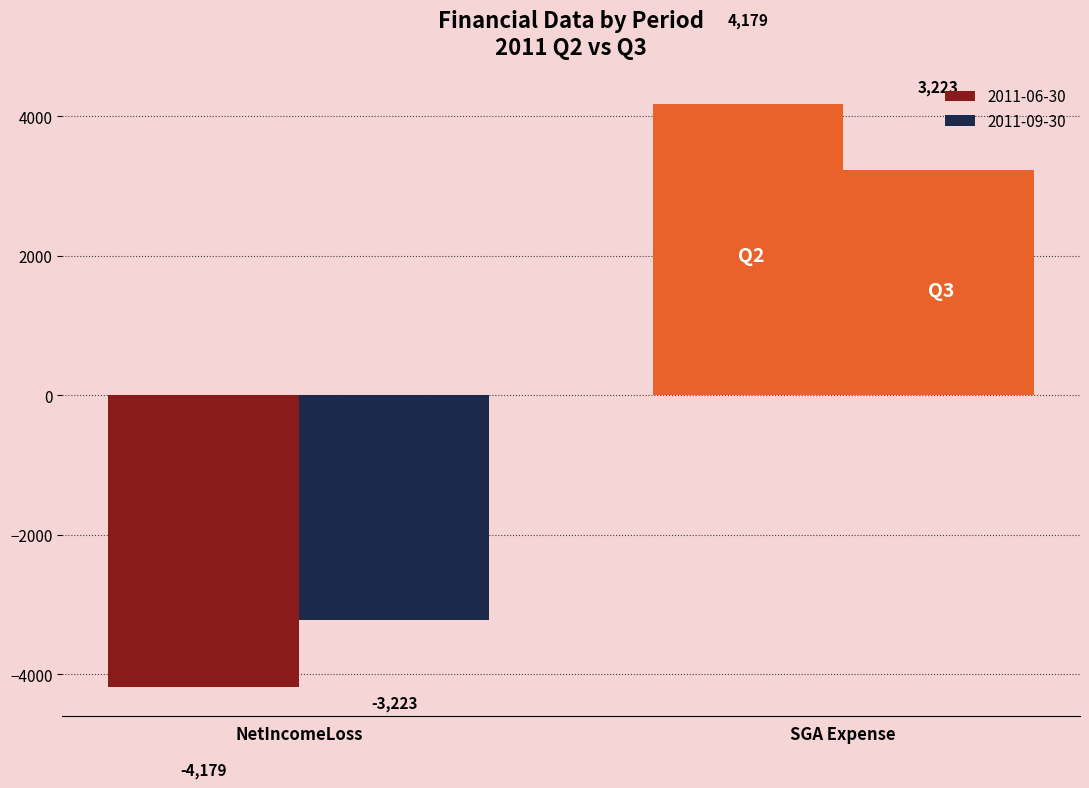

The value of 2011-06-30 at NetIncomeLoss is -4179. True or false?

True